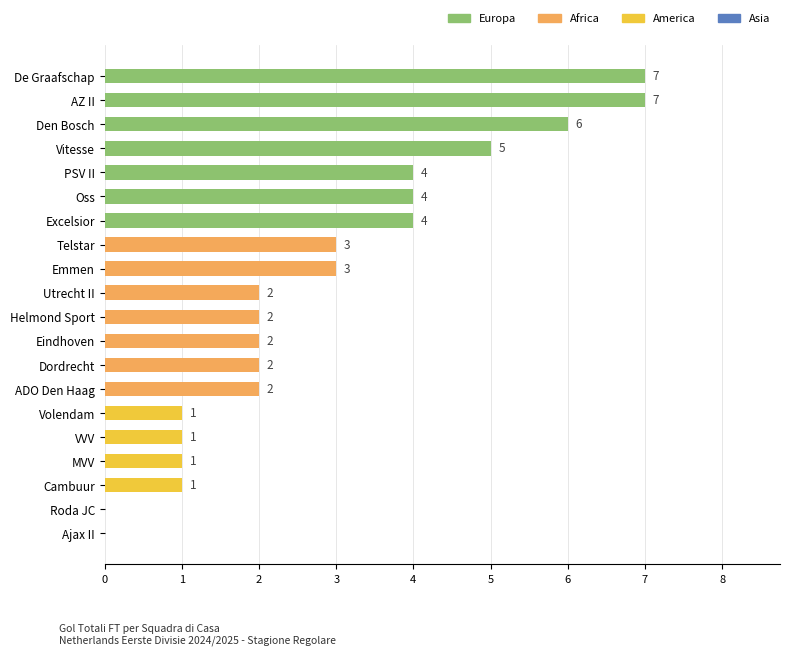

What is the maximum value shown in the chart?

7